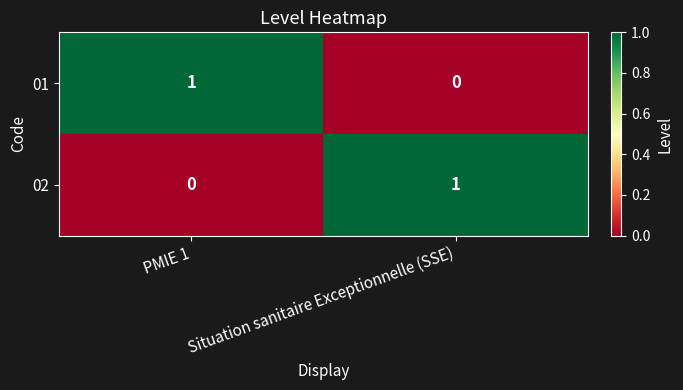

Is the value of 02 at PMIE 1 greater than the value of 01 at PMIE 1?

No